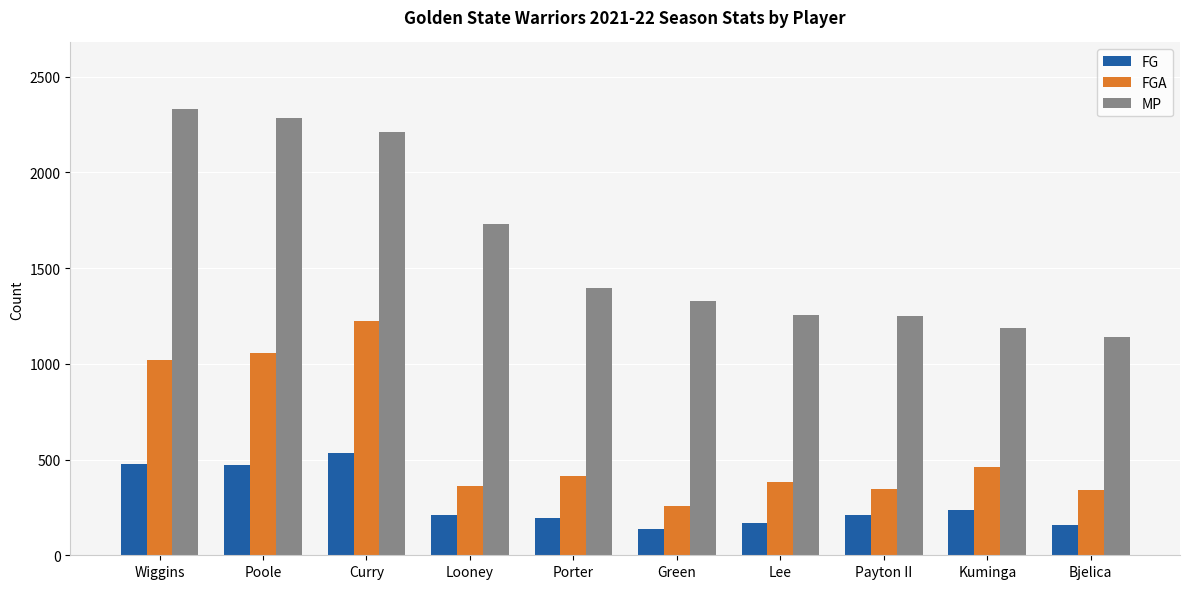

How many bars are there in each group?

3